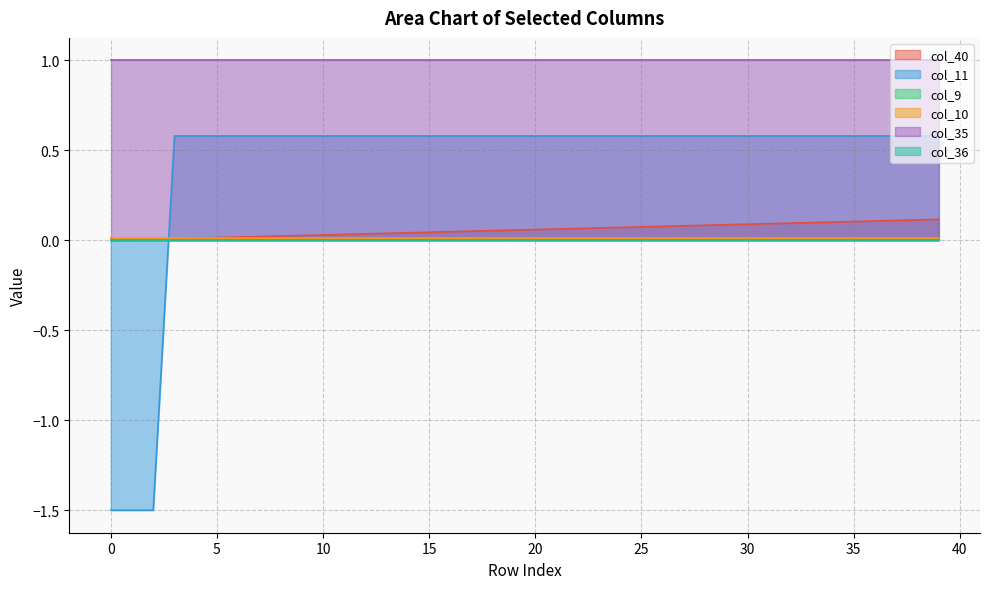

Which has a higher value, 10 or 31?

31